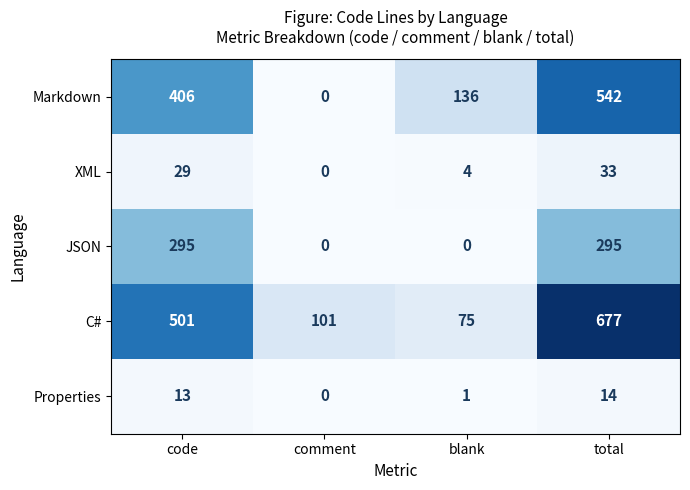

Between comment and total, which series saw the biggest shift?

C#